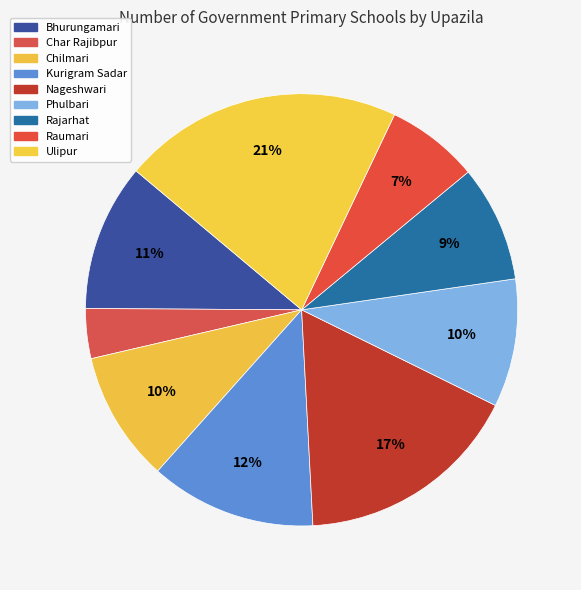

How many segments does this pie chart have?

9